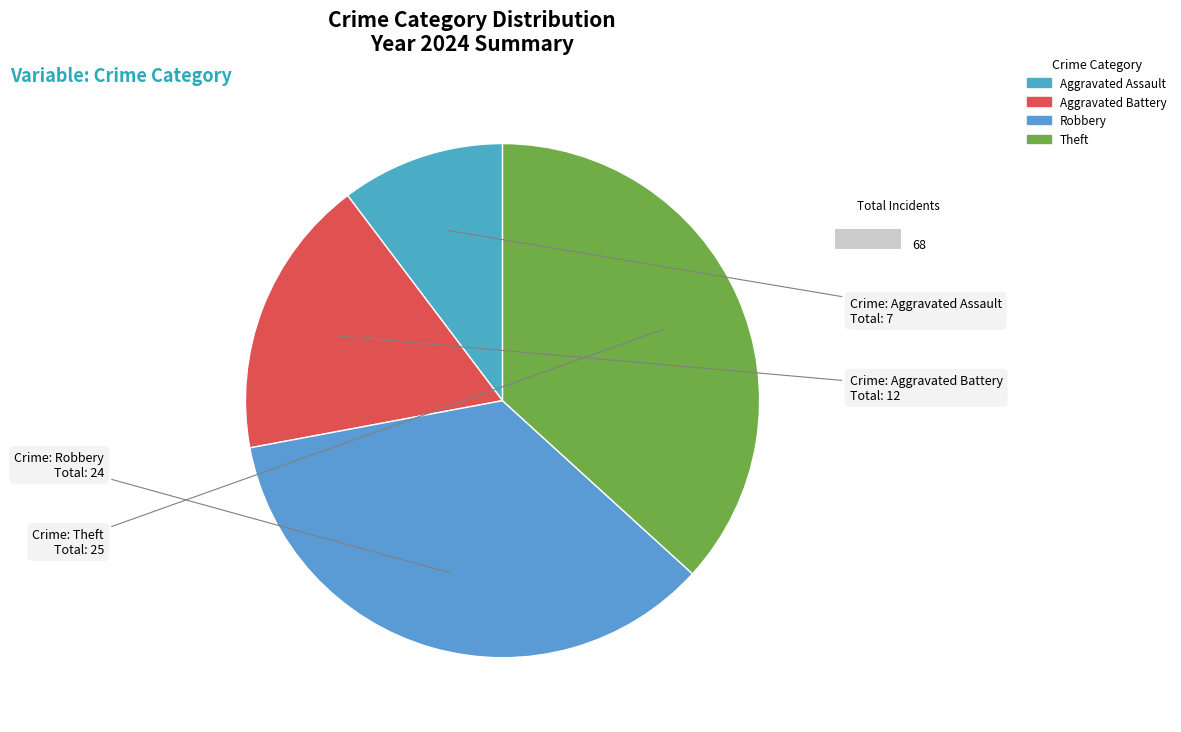

Rank the categories by value from lowest to highest.

Aggravated Assault, Aggravated Battery, Robbery, Theft